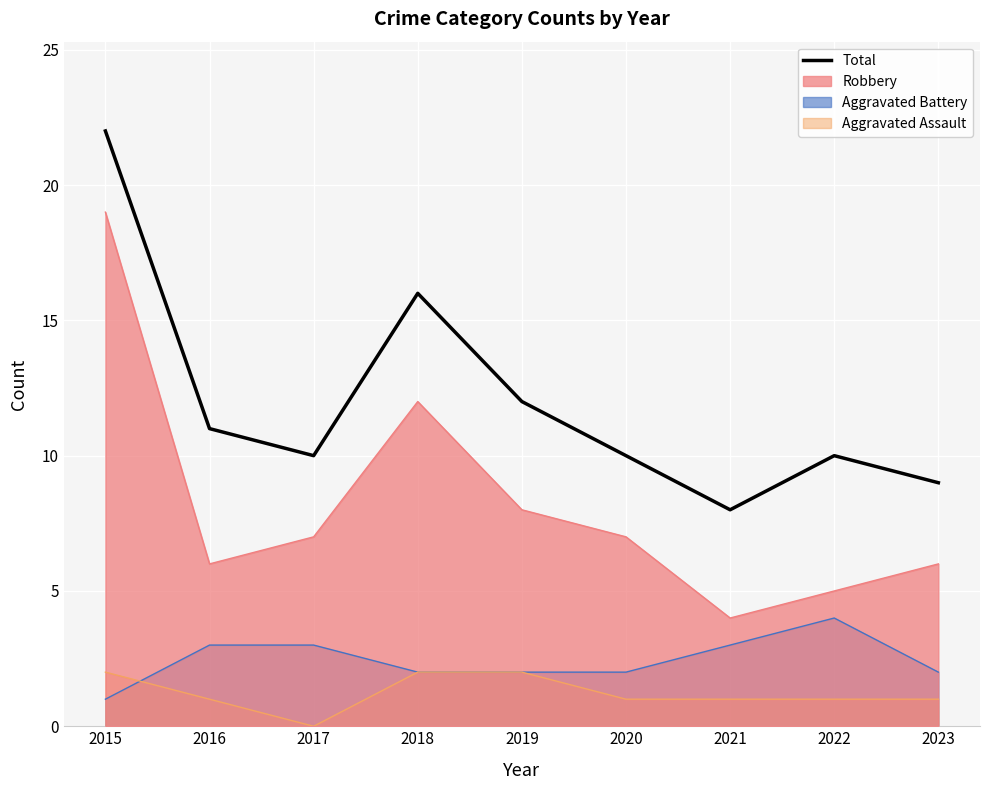

How many distinct data groups are displayed?

4